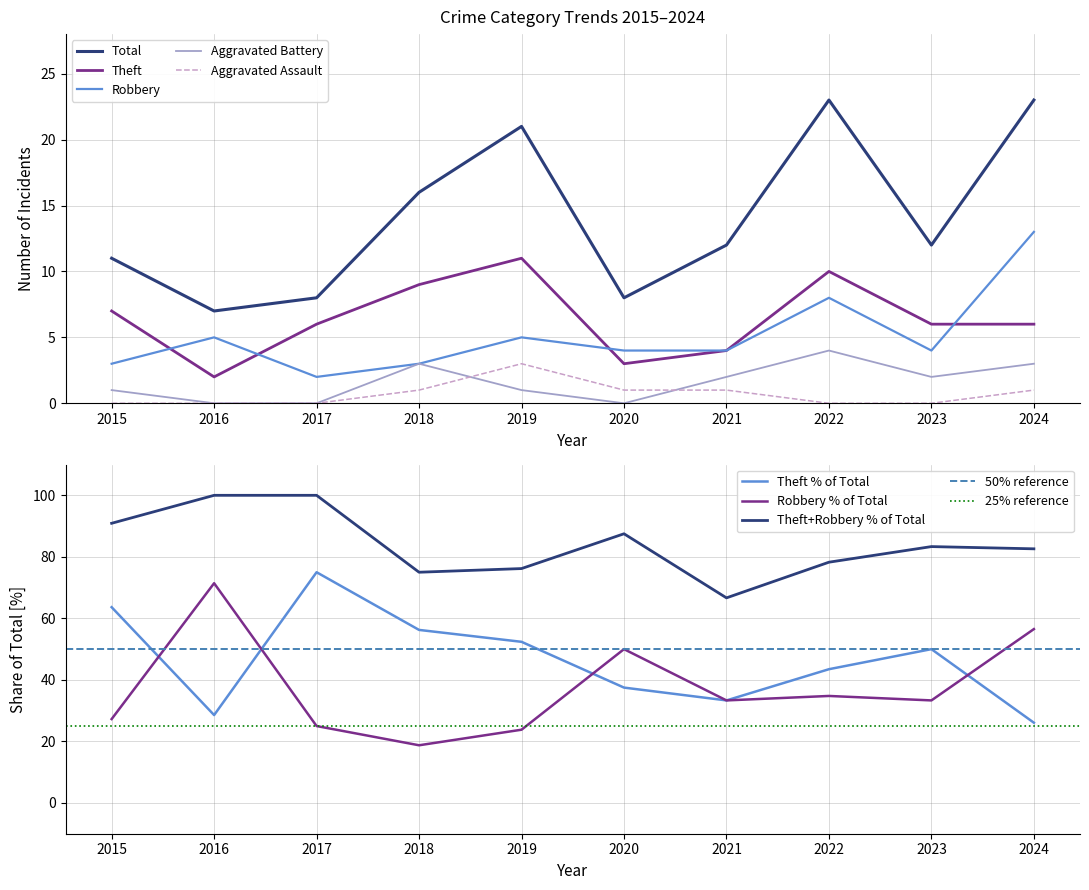

True or false: Robbery has a value of 13 at 2024.

True